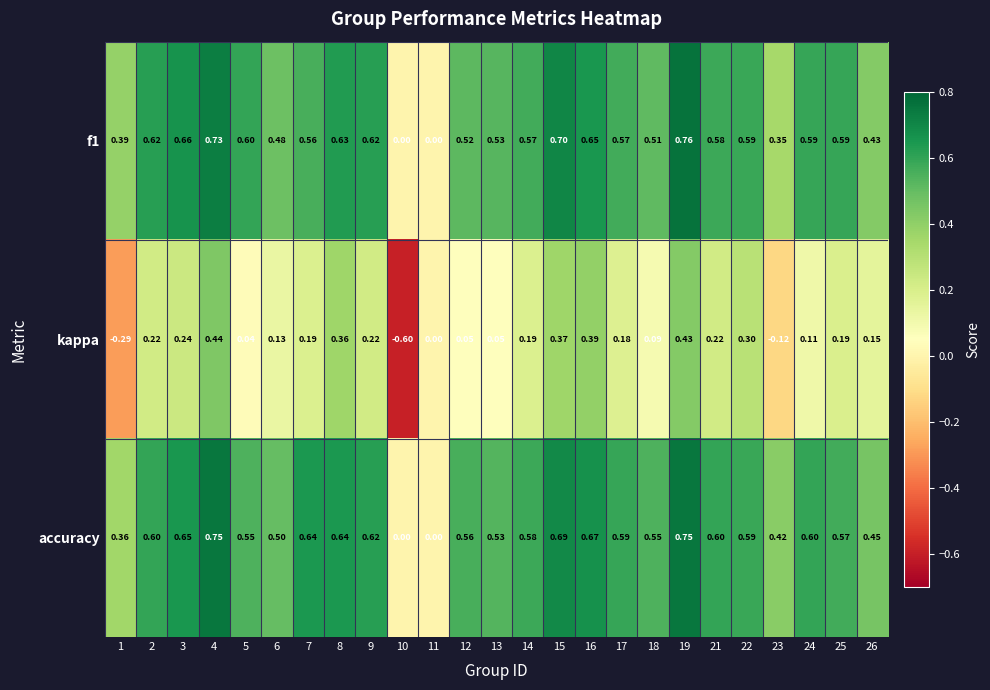

Which series has the widest spread of values?

kappa